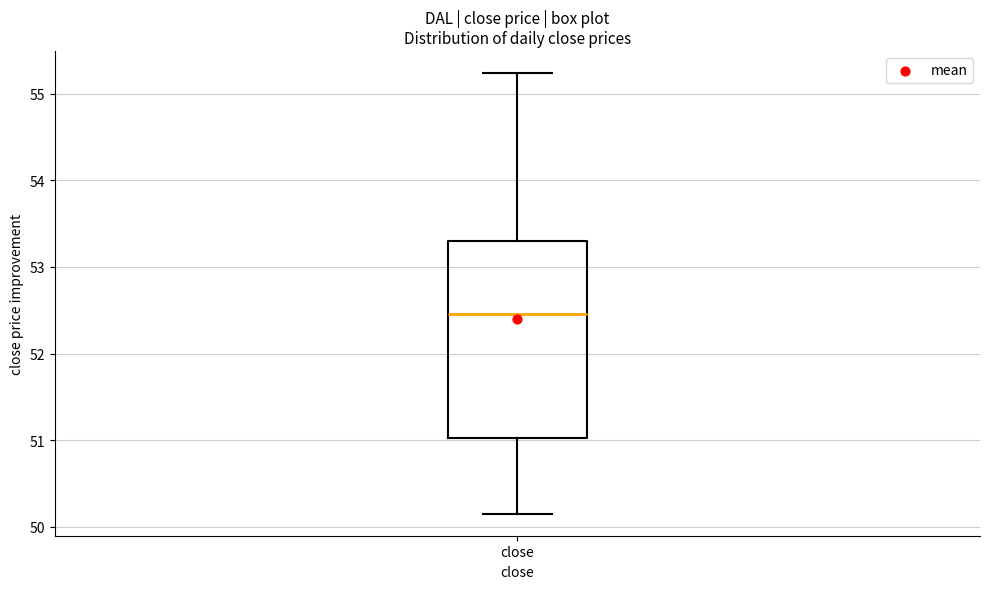

Where does the lower whisker of the box for close end on the y-axis? The values are not printed on the chart, so give them approximately, as read against the axis.

50.2